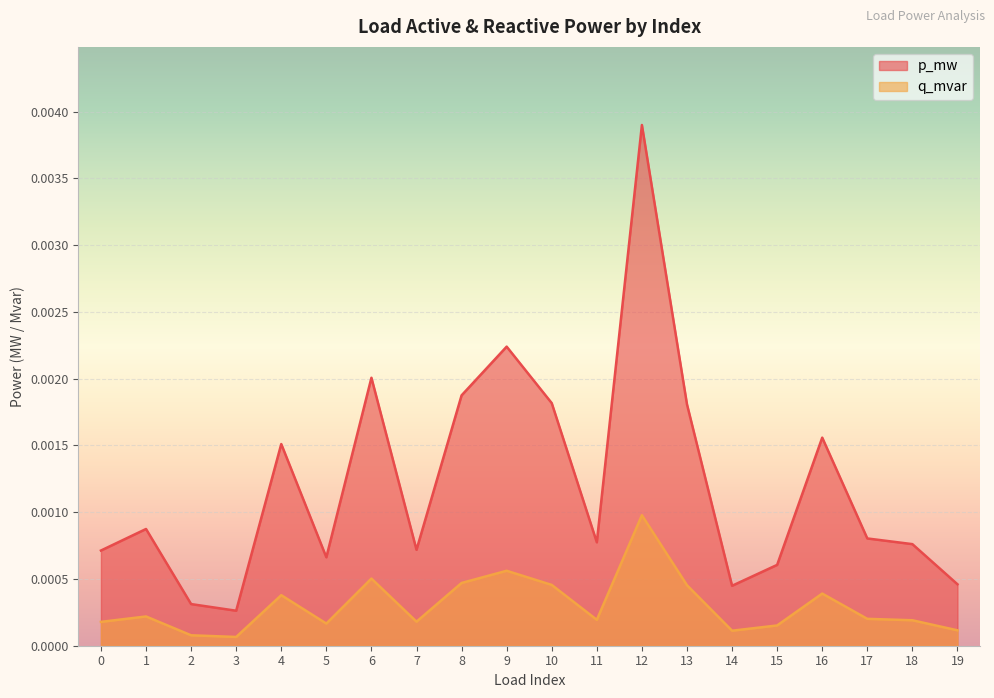

What are all the series names shown in the legend?

p_mw, q_mvar